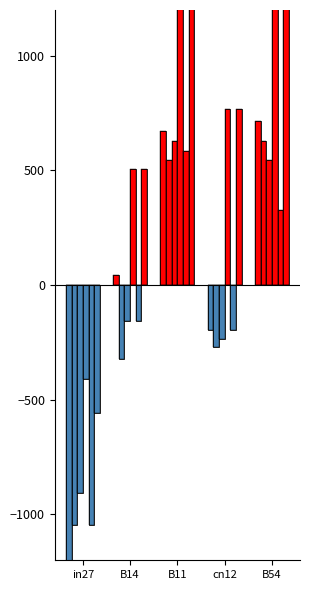

What is the minimum value shown in the chart?

-1240.9